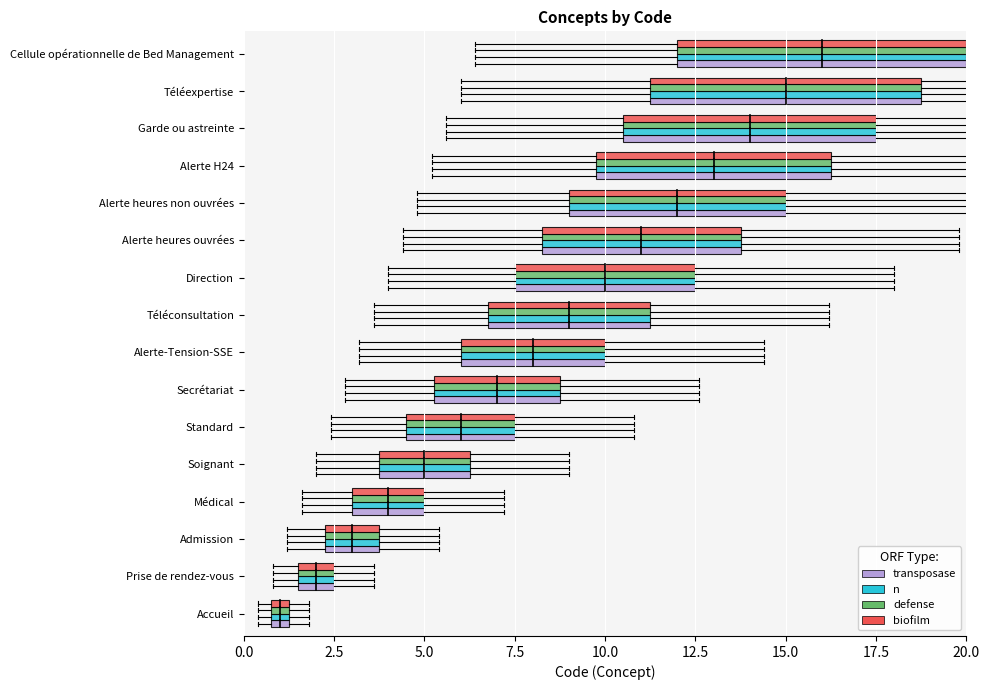

Between Admission and Standard, which series saw the biggest shift?

transposase